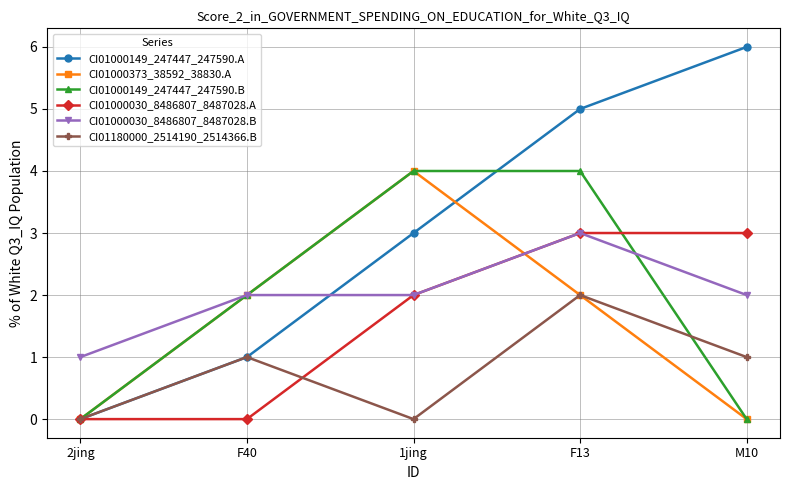

What position from the left is 1jing?

3